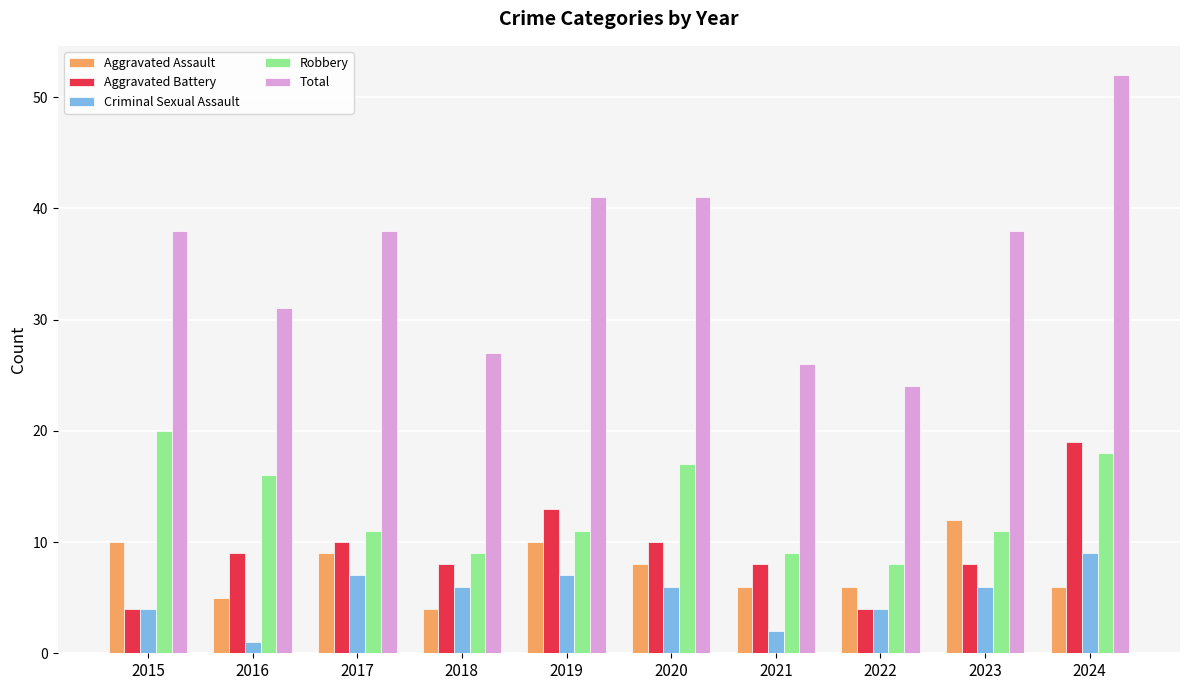

Are the bars horizontal?

No